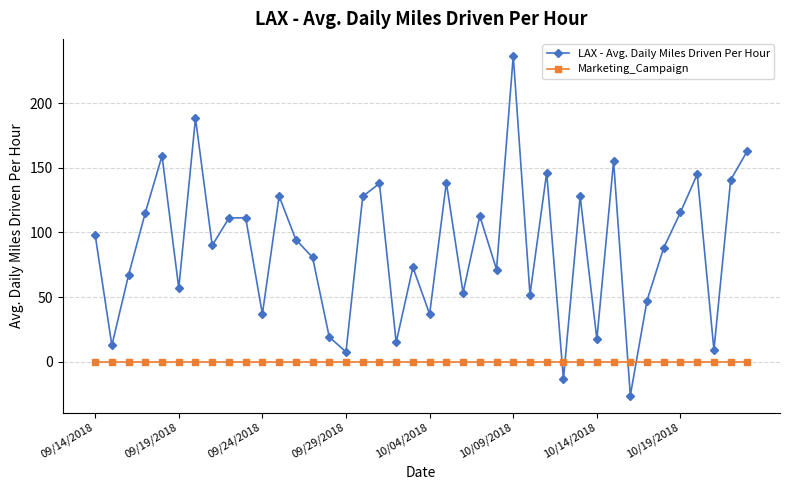

How many intersections are there between Marketing_Campaign and LAX - Avg. Daily Miles Driven Per Hour?

4